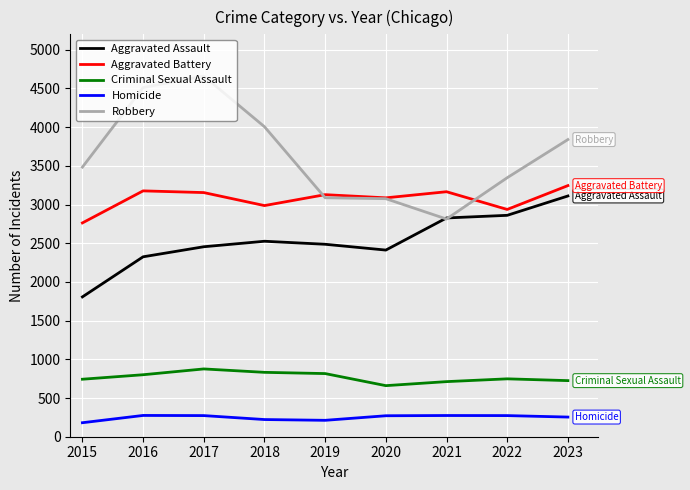

True or false: Aggravated Assault has a value of 2861 at 2022.

True